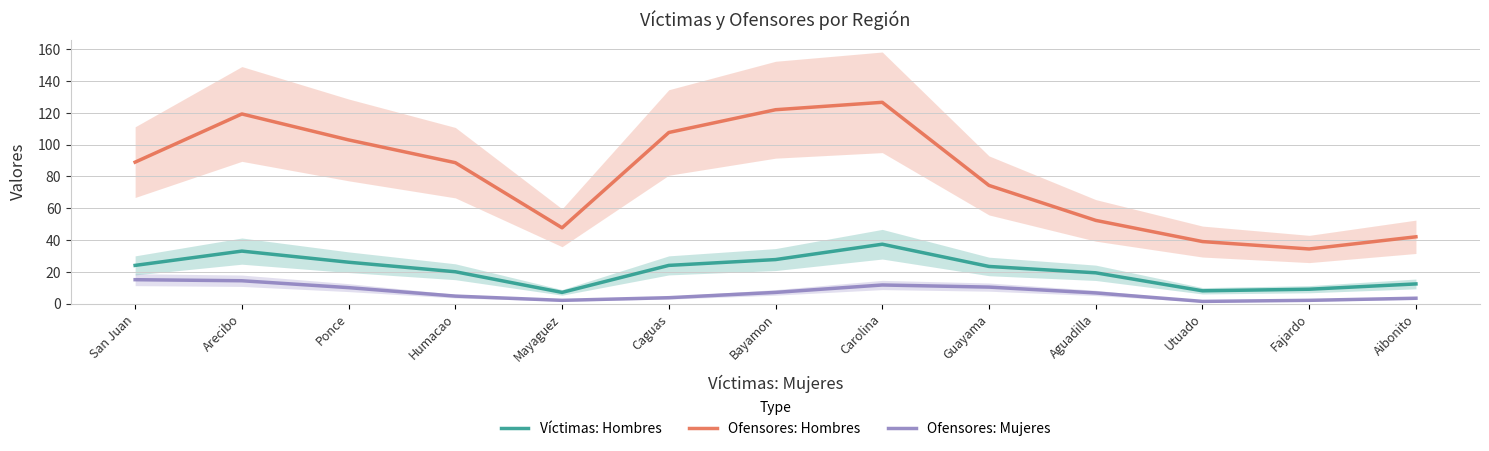

Which series has the largest total across all categories?

Ofensores: Hombres